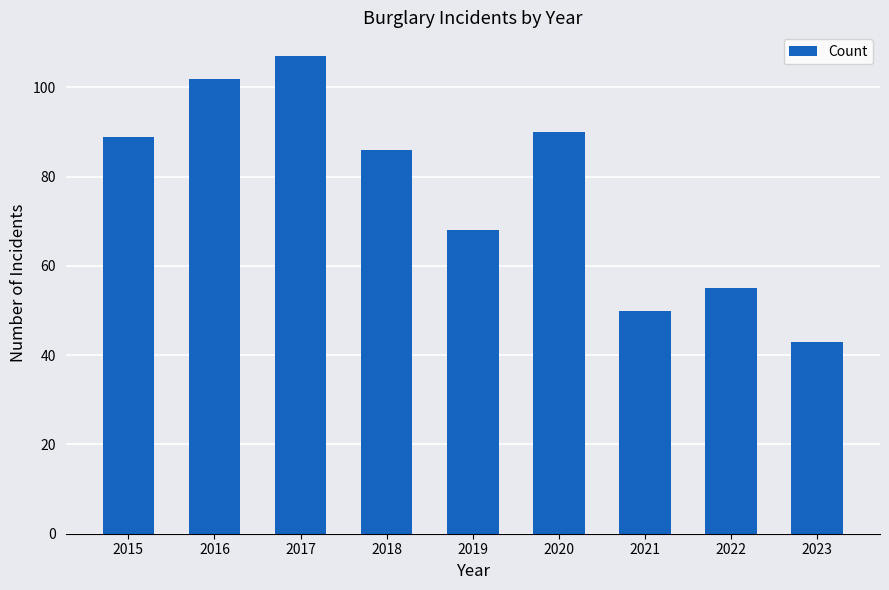

What is the sum of the values at 2022 and 2015?

144